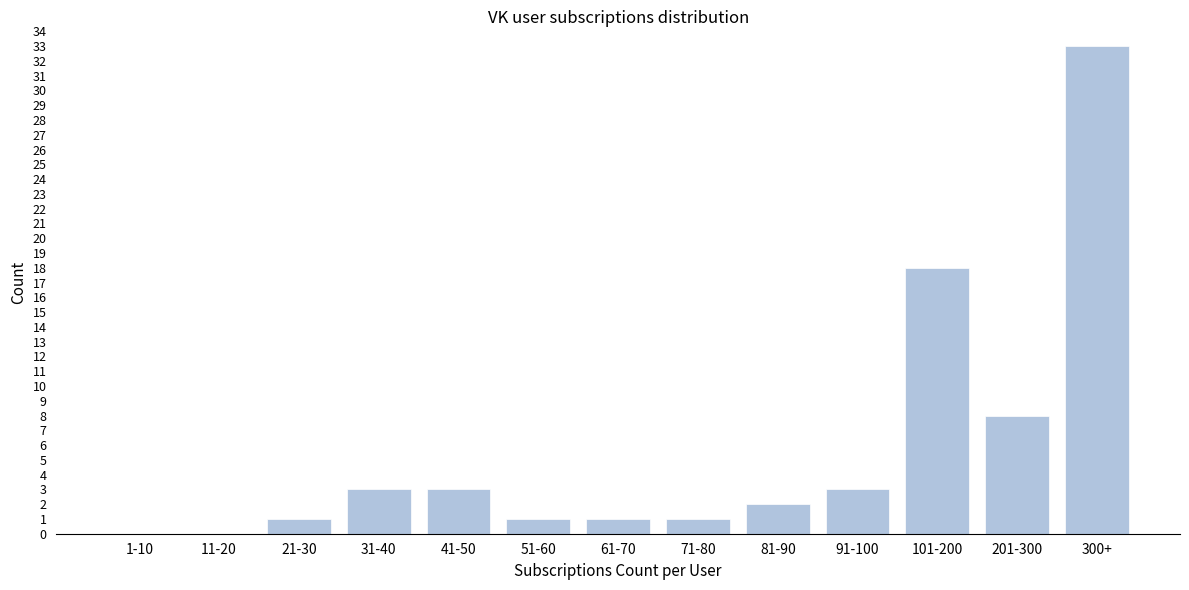

Reading right to left, list all the values displayed in this chart.

300+=33	201-300=8	101-200=18	91-100=3	81-90=2	71-80=1	61-70=1	51-60=1	41-50=3	31-40=3	21-30=1	11-20=0	1-10=0